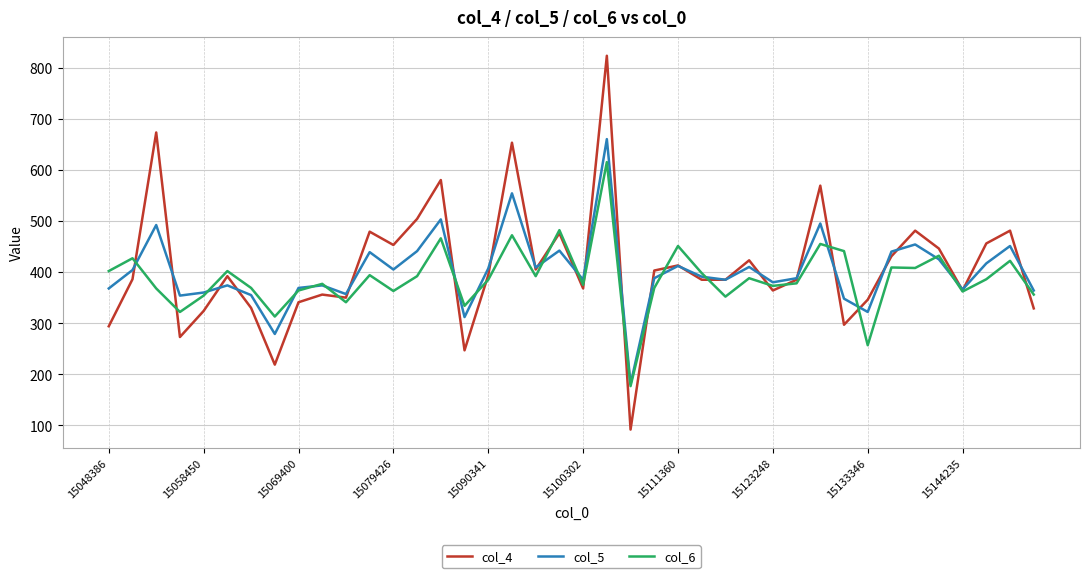

True or false: col_4 has more than 1 points higher than both neighbors.

True